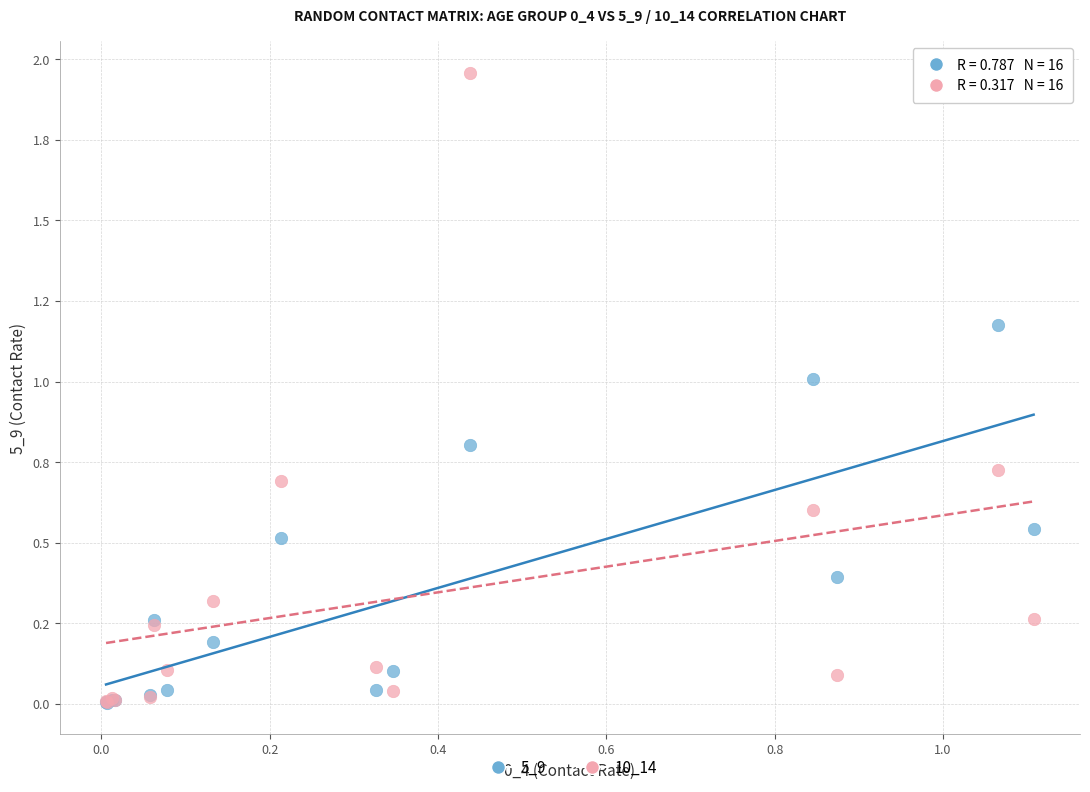

Which series reaches the maximum Y coordinate?

10_14